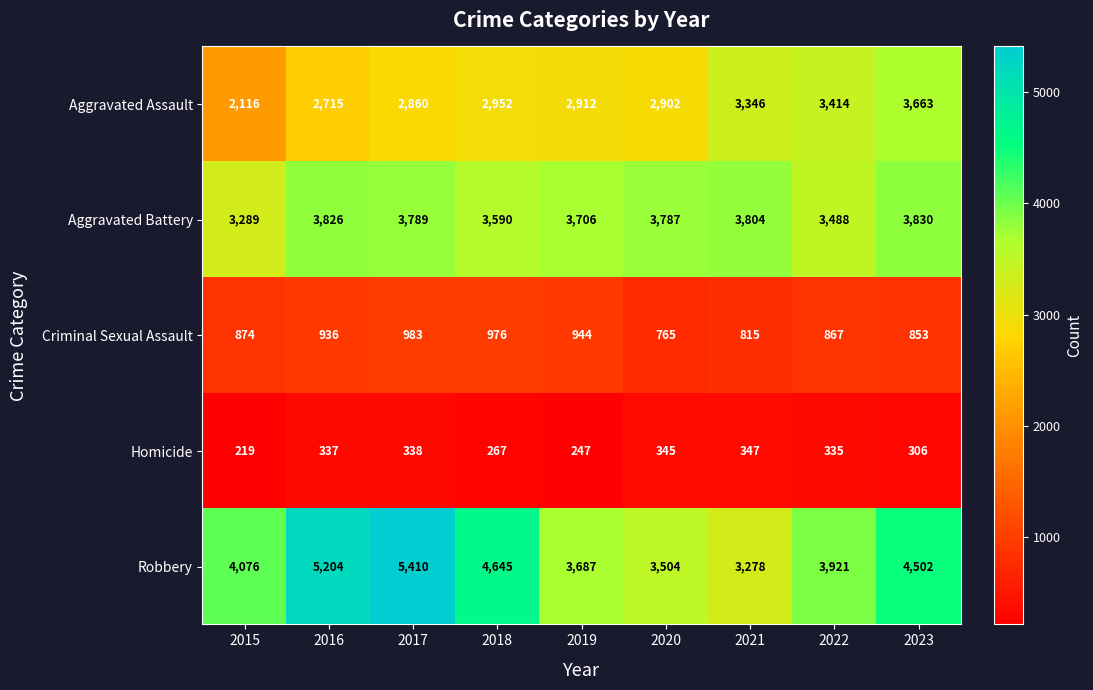

True or false: Homicide has a value of 335 at 2022.

True